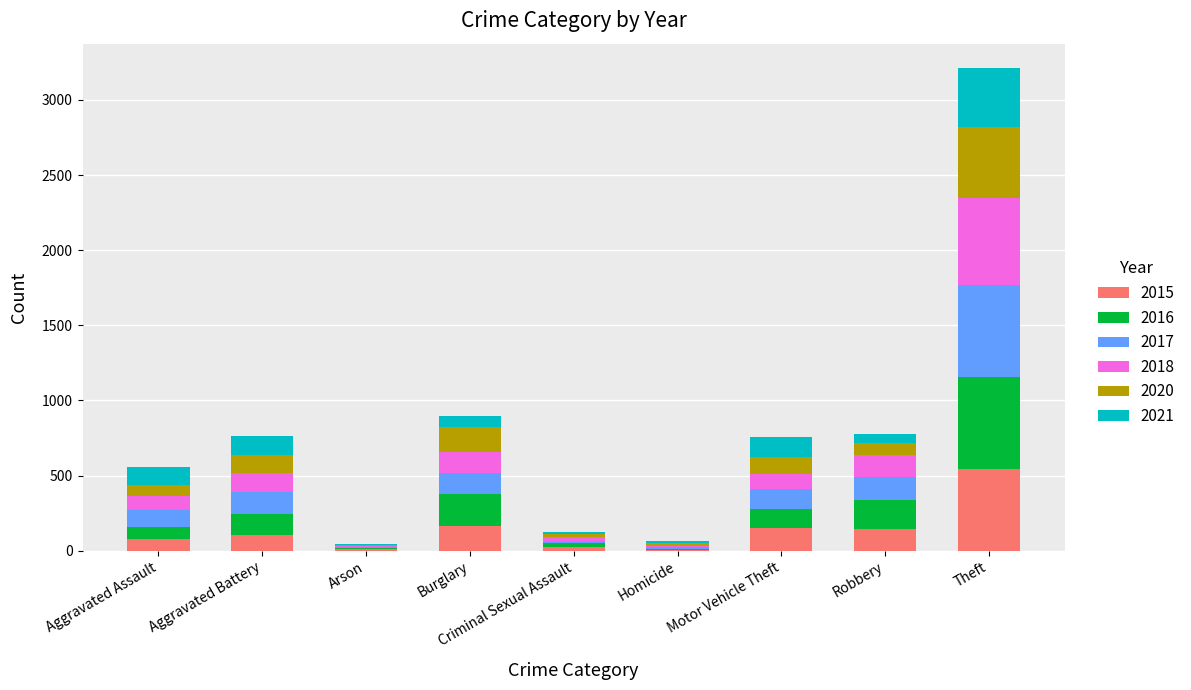

Which category has the highest value in the 2015 series?

Theft